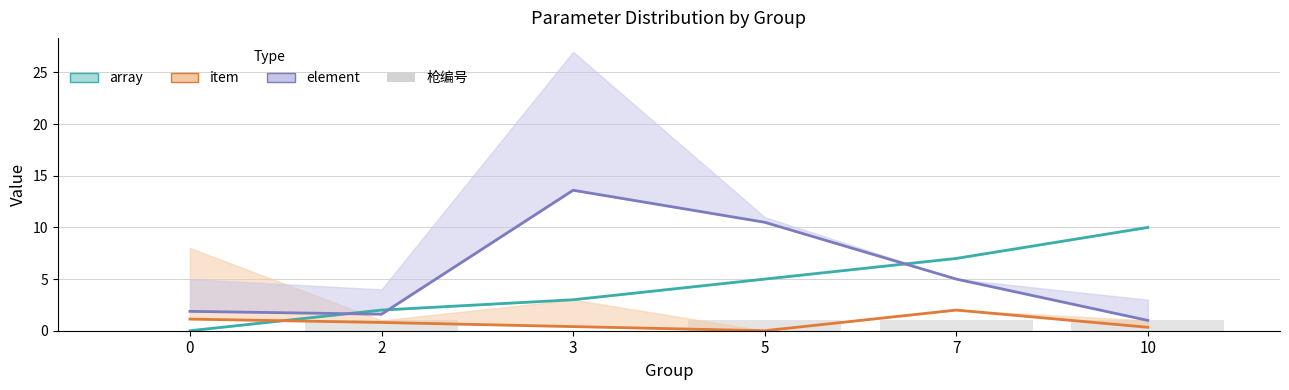

Reading right to left, transcribe all the data shown in this chart.

array (mean): 10.0	7.0	5.0	3.0	2.0	0.0
item (mean): 0.3	2.0	0.0	0.4	0.8	1.1
element (mean): 1.0	5.0	10.5	13.6	1.6	1.9
枪编号: 1.0	1.0	1.0	0.0	1.0	0.0